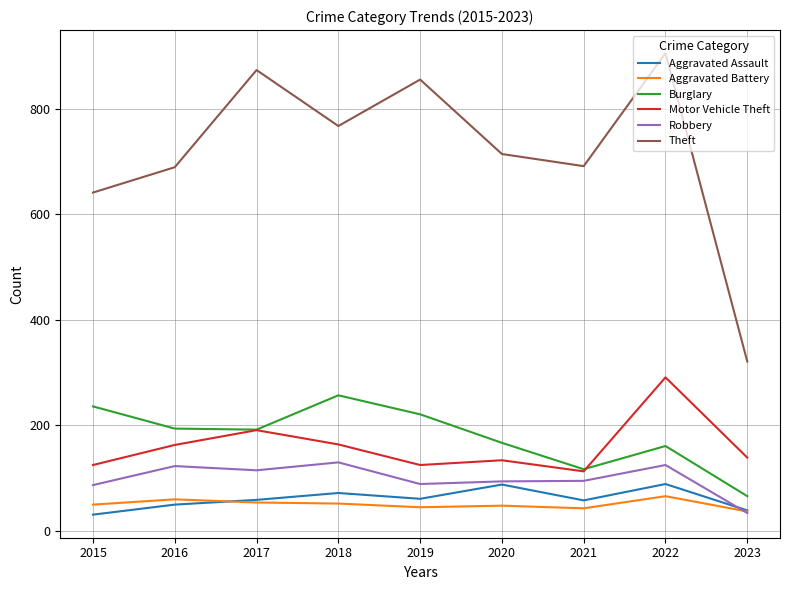

Where is Theft nearest to the value 613?

2015